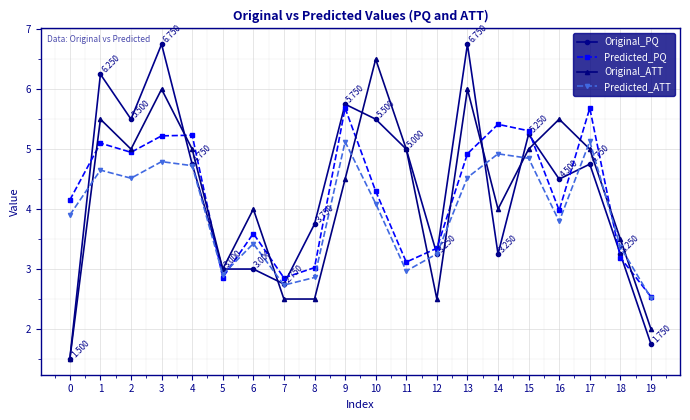

What is the spread (max minus min) of values at 10?

2.4